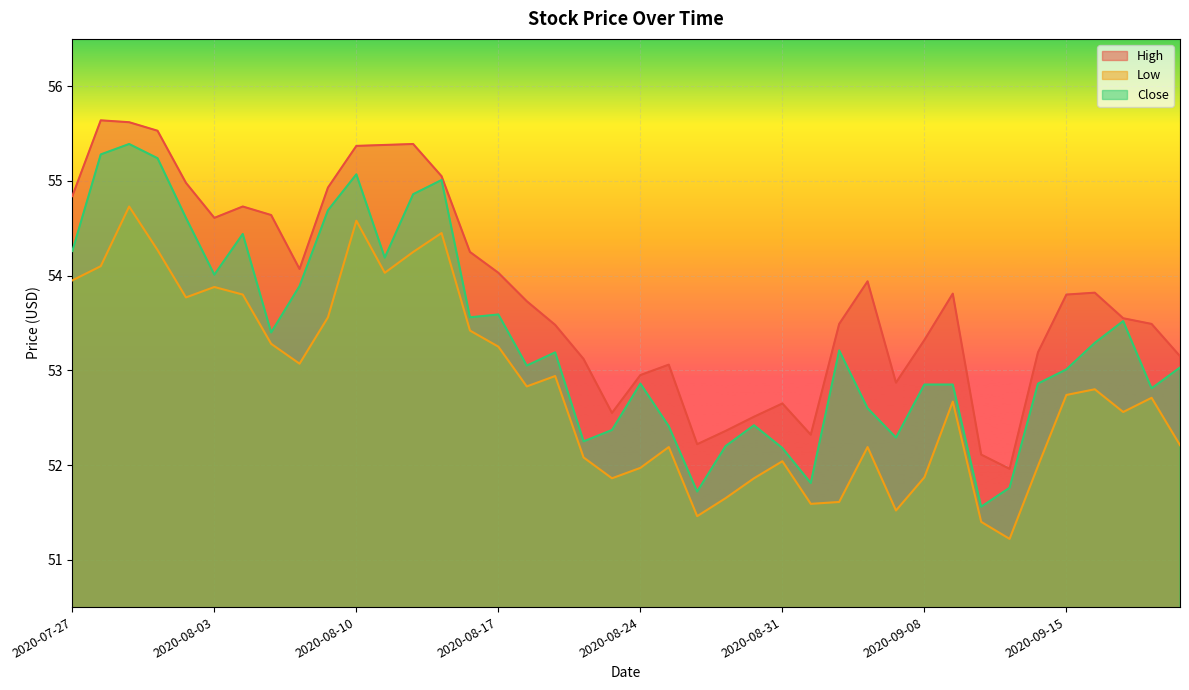

How many values in the High series exceed 53?

30